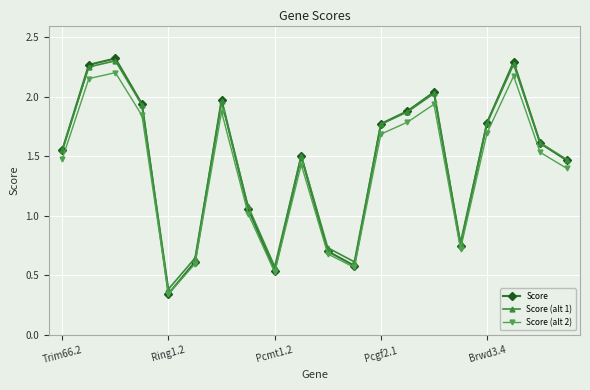

Which series has the widest spread of values?

Score